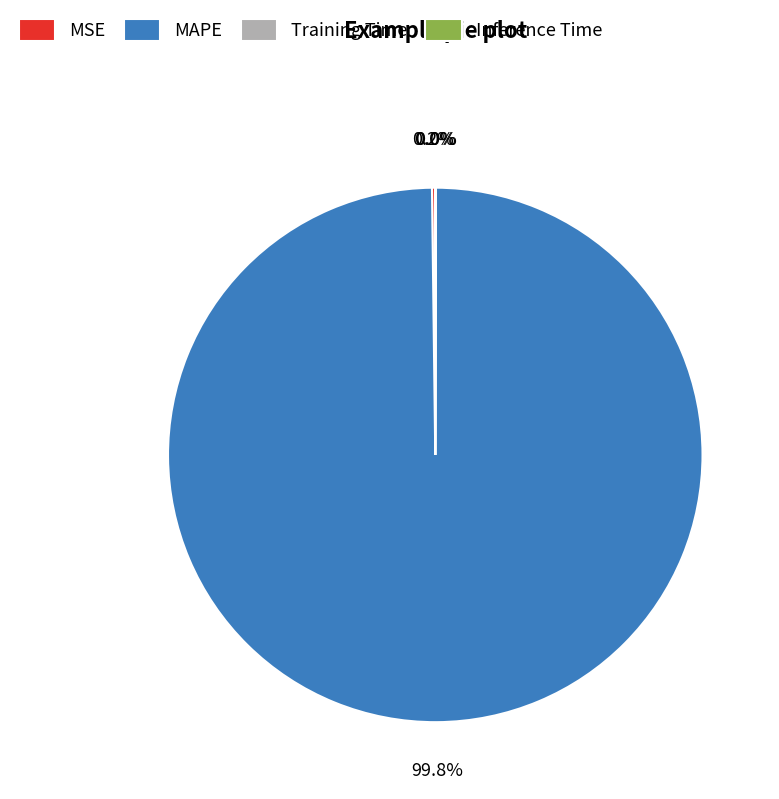

Does MAPE represent more than half of the total?

Yes